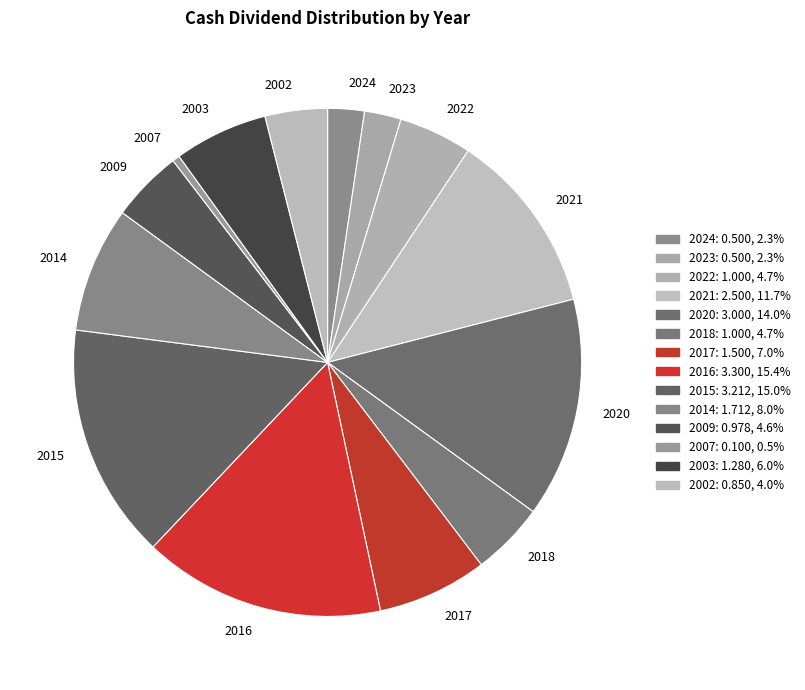

Is 2009 the majority of the pie?

No